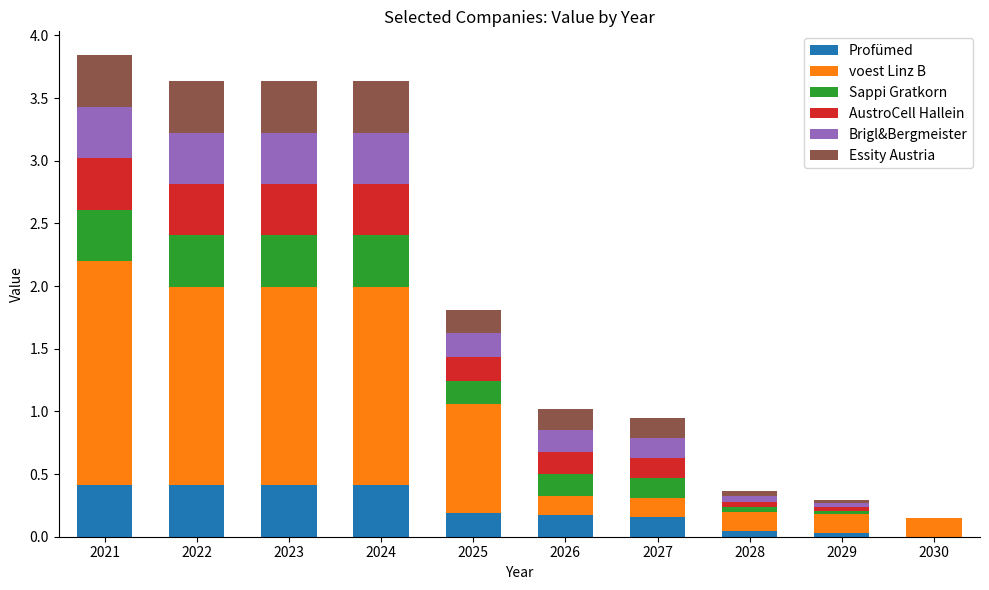

True or false: Profümed has a value of 0.3 at 2026.

False